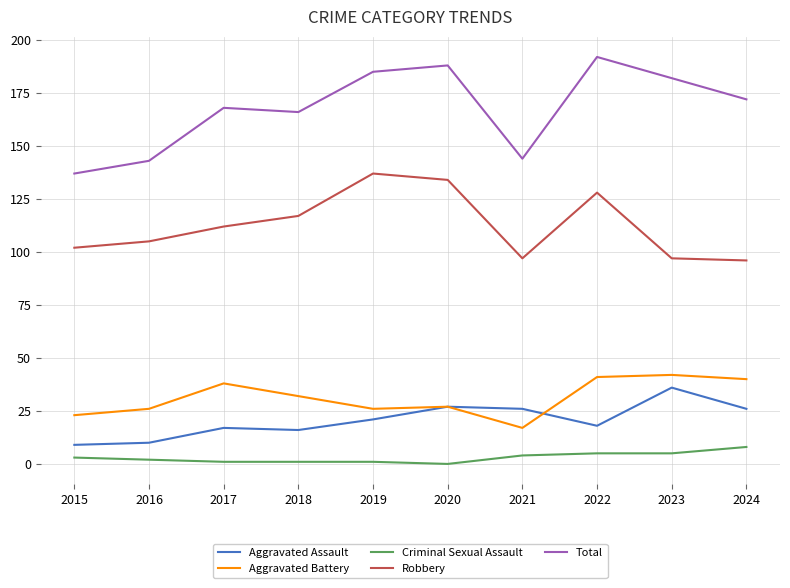

Is it true that Aggravated Battery equals 27 at 2024?

False